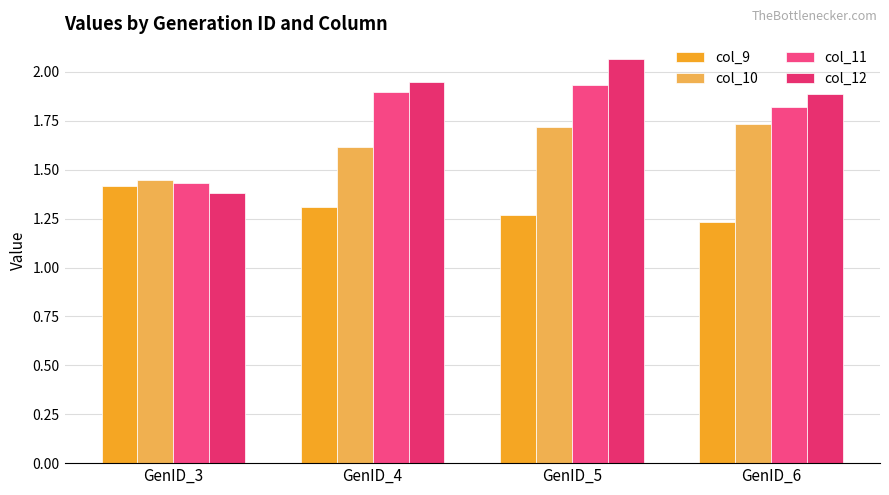

Reading left to right, list all the values displayed in this chart.

col_9: GenID_3=1.4	GenID_4=1.3	GenID_5=1.3	GenID_6=1.2
col_10: GenID_3=1.4	GenID_4=1.6	GenID_5=1.7	GenID_6=1.7
col_11: GenID_3=1.4	GenID_4=1.9	GenID_5=1.9	GenID_6=1.8
col_12: GenID_3=1.4	GenID_4=1.9	GenID_5=2.1	GenID_6=1.9